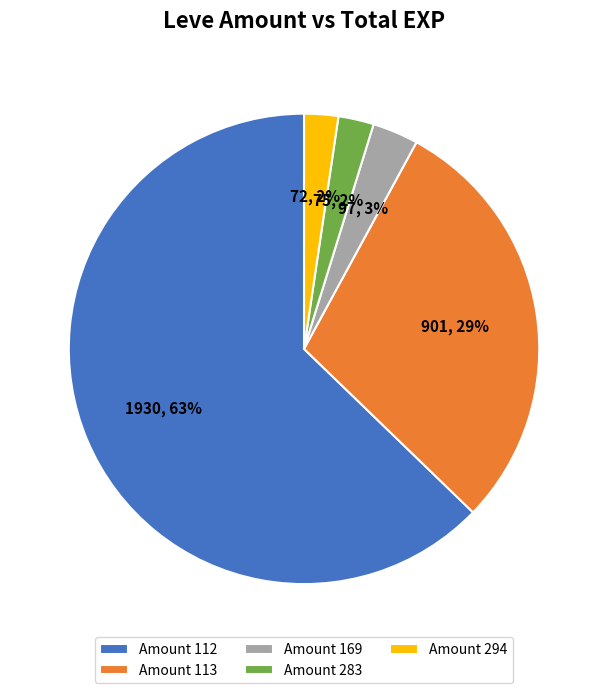

Does any single category account for the majority?

Yes